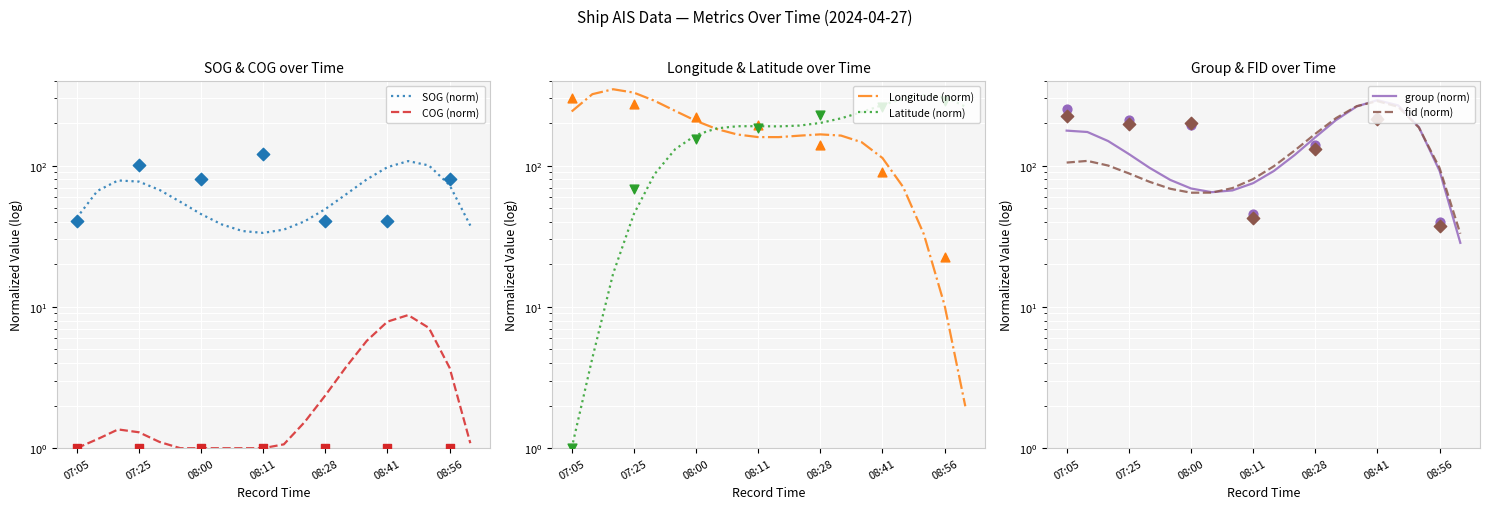

Which series has the largest Y range (max minus min)?

Longitude (norm)